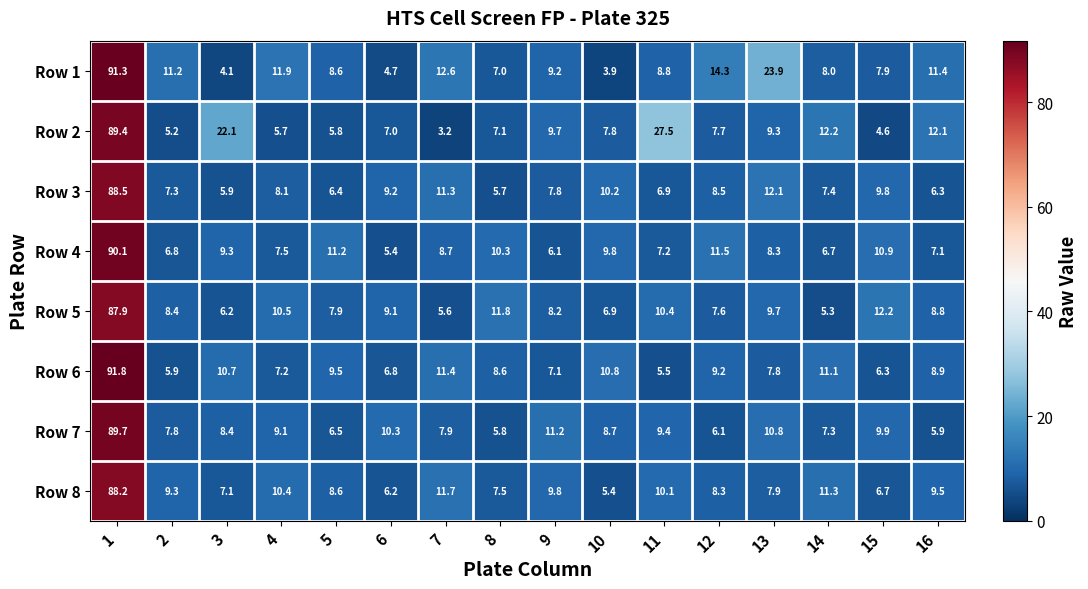

What is the spread (max minus min) of values at 8?

6.1